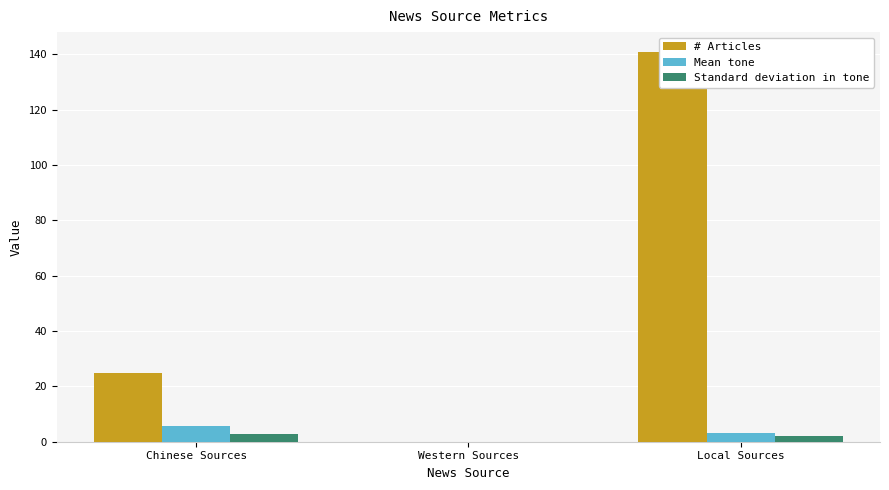

Does the chart contain any negative values?

No